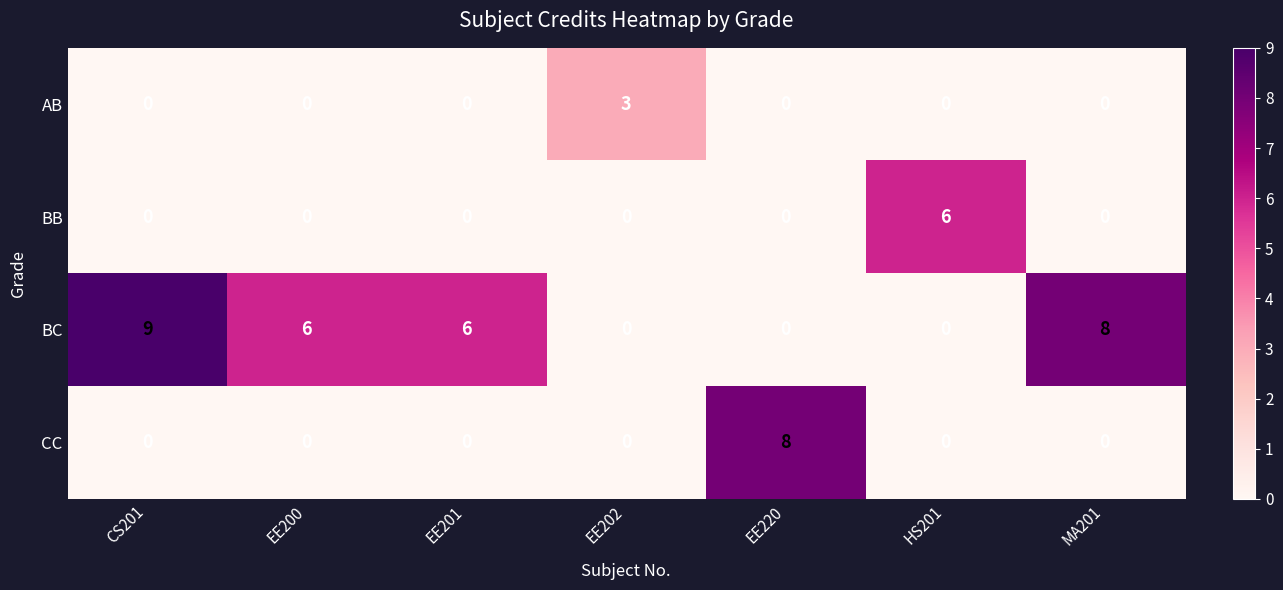

How many data points in AB are above 0?

1